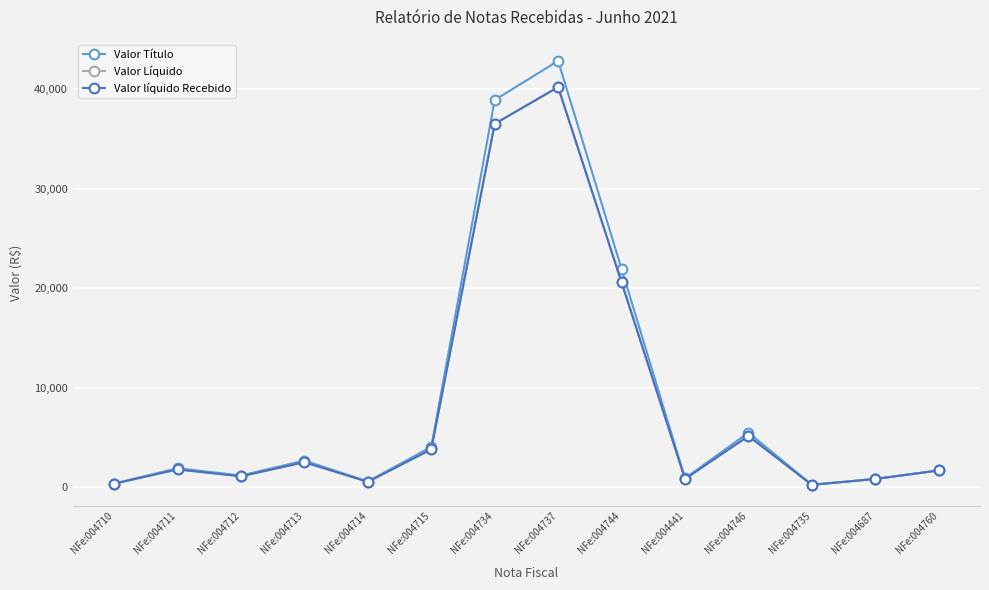

How many distinct data groups are displayed?

3